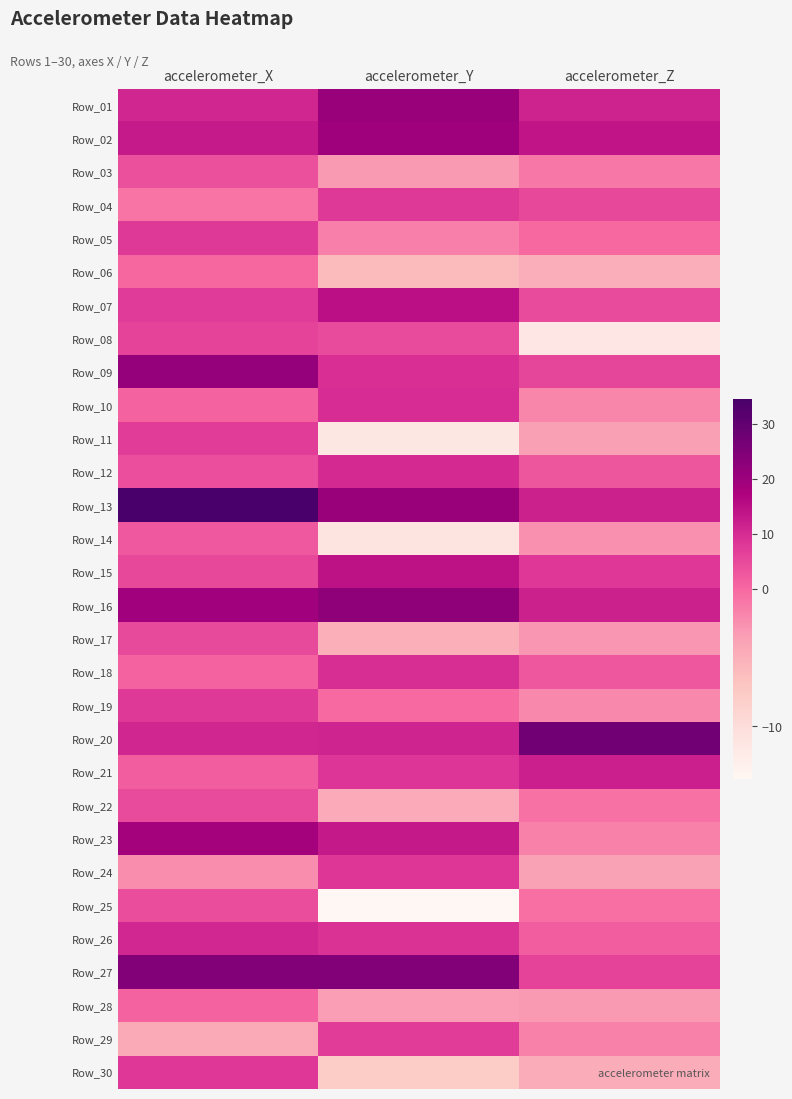

At accelerometer_Y, list the series in order from largest to smallest.

Row_27, Row_16, Row_13, Row_01, Row_02, Row_07, Row_15, Row_23, Row_20, Row_12, Row_10, Row_18, Row_09, Row_26, Row_21, Row_24, Row_04, Row_29, Row_08, Row_19, Row_05, Row_03, Row_28, Row_22, Row_17, Row_06, Row_30, Row_14, Row_11, Row_25